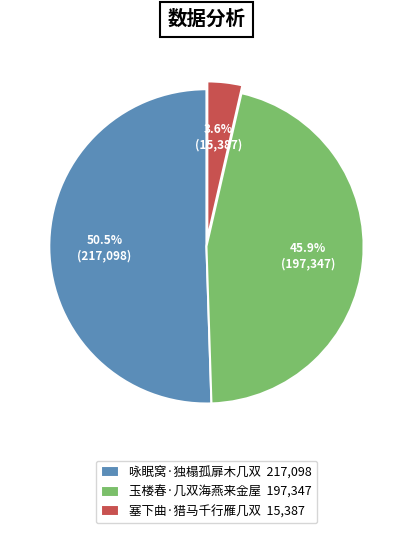

How many segments does this pie chart have?

3